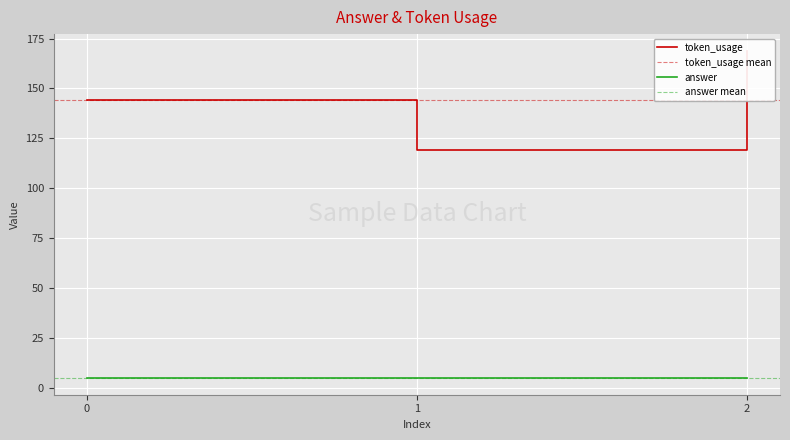

What is the sum of all values?

432